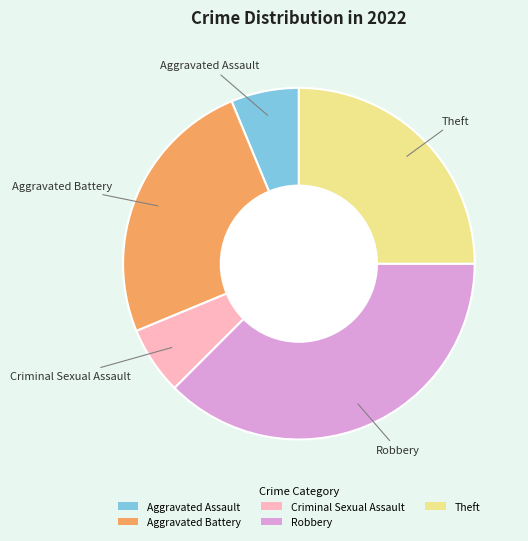

Do Criminal Sexual Assault and Aggravated Assault together represent more than half of the pie?

No